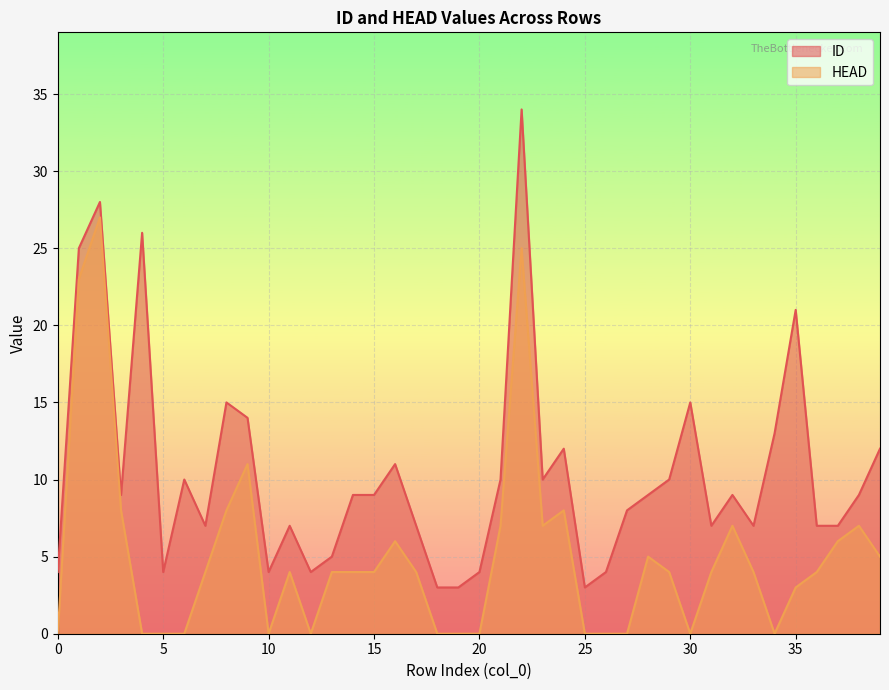

Reading left to right, what are all the values shown in this chart?

ID: 4	25	28	9	26	4	10	7	15	14	4	7	4	5	9	9	11	7	3	3	4	10	34	10	12	3	4	8	9	10	15	7	9	7	13	21	7	7	9	12
HEAD: 0	23	27	8	0	0	0	4	8	11	0	4	0	4	4	4	6	4	0	0	0	7	25	7	8	0	0	0	5	4	0	4	7	4	0	3	4	6	7	5